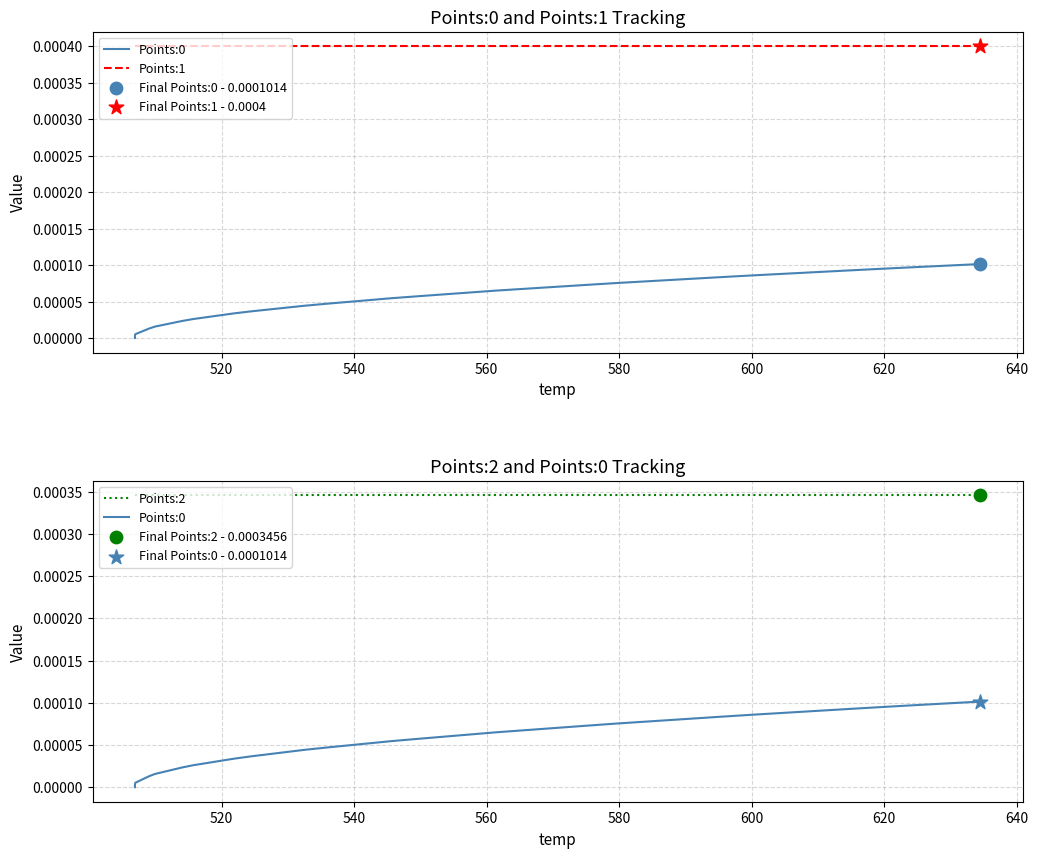

Which series has the largest total across all categories?

Points:1